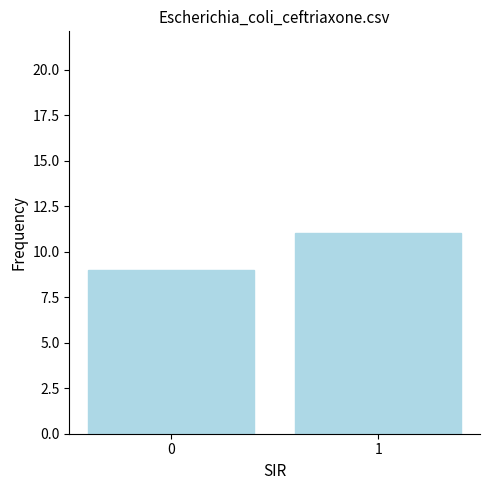

What is the change in value from 0 to 1?

+2